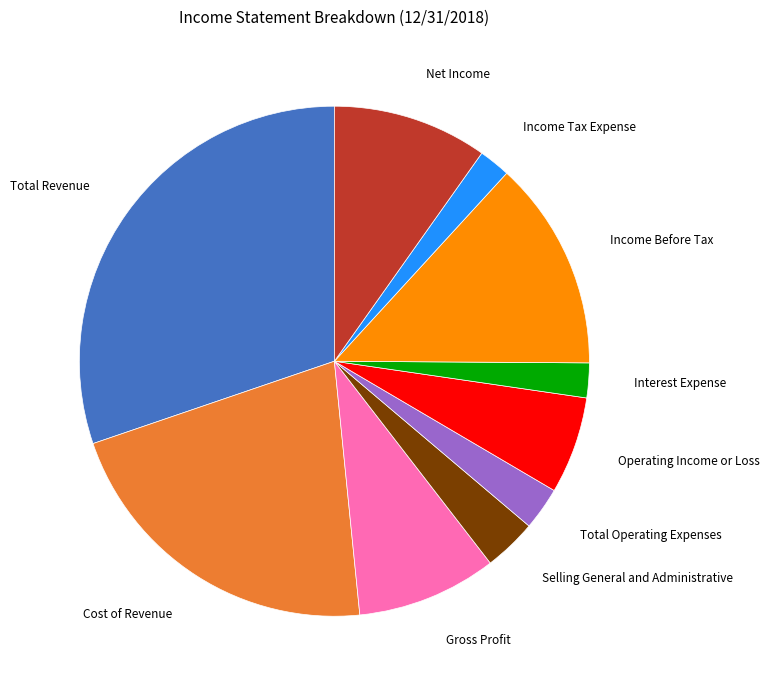

Is there any slice that represents more than half of the pie?

No